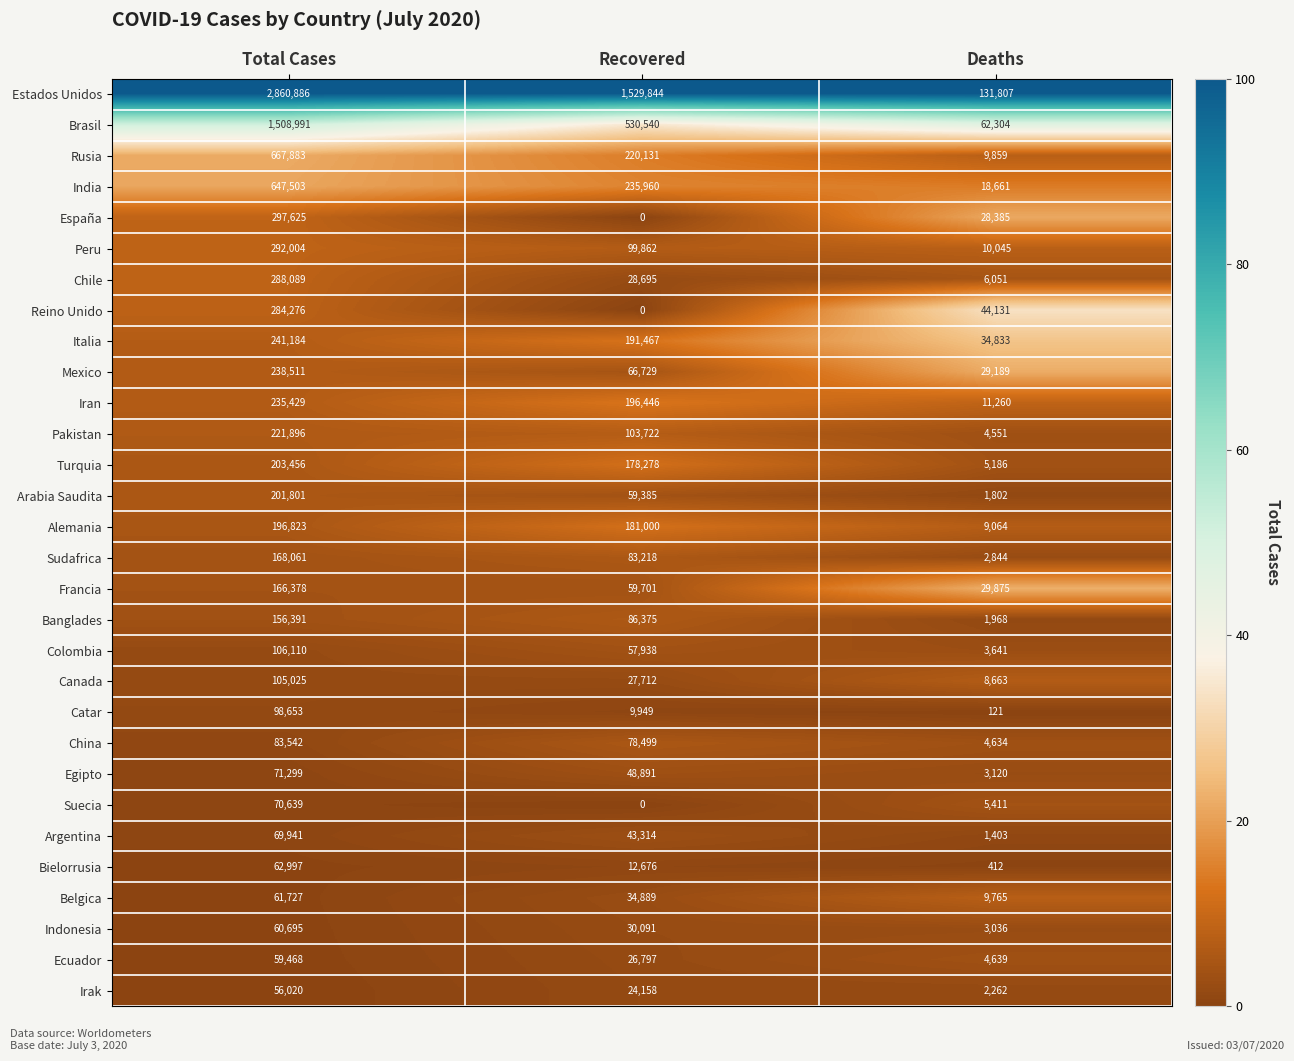

List the series in order of their peak value, highest first.

Estados Unidos, Brasil, Rusia, India, España, Peru, Chile, Reino Unido, Italia, Mexico, Iran, Pakistan, Turquia, Arabia Saudita, Alemania, Sudafrica, Francia, Banglades, Colombia, Canada, Catar, China, Egipto, Suecia, Argentina, Bielorrusia, Belgica, Indonesia, Ecuador, Irak